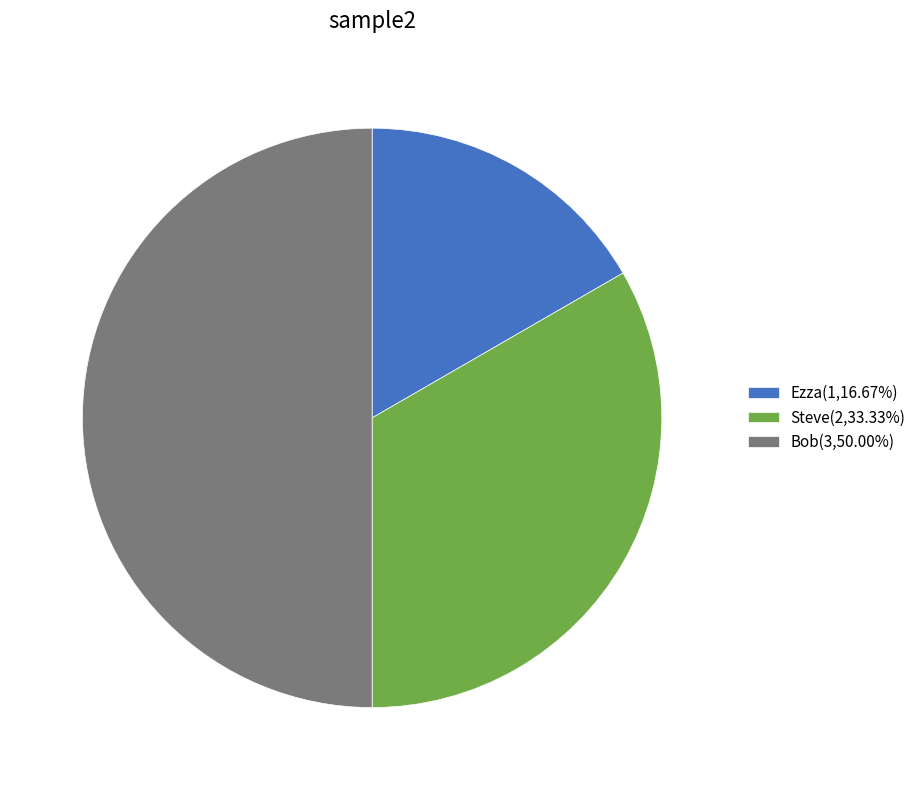

Is Steve(2,33.33%) the majority of the pie?

No